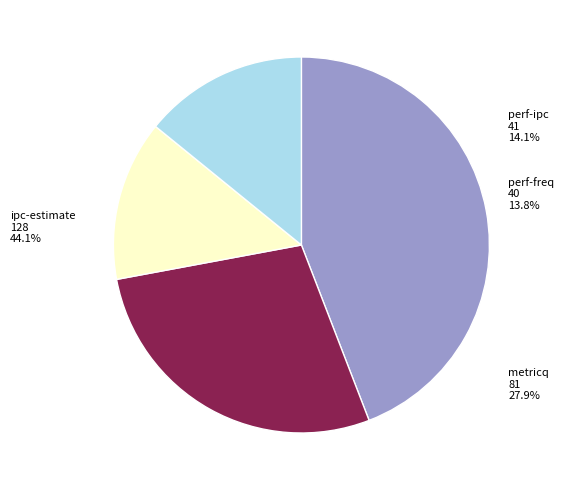

What percentage is the perf-ipc slice, to the nearest percent?

14%